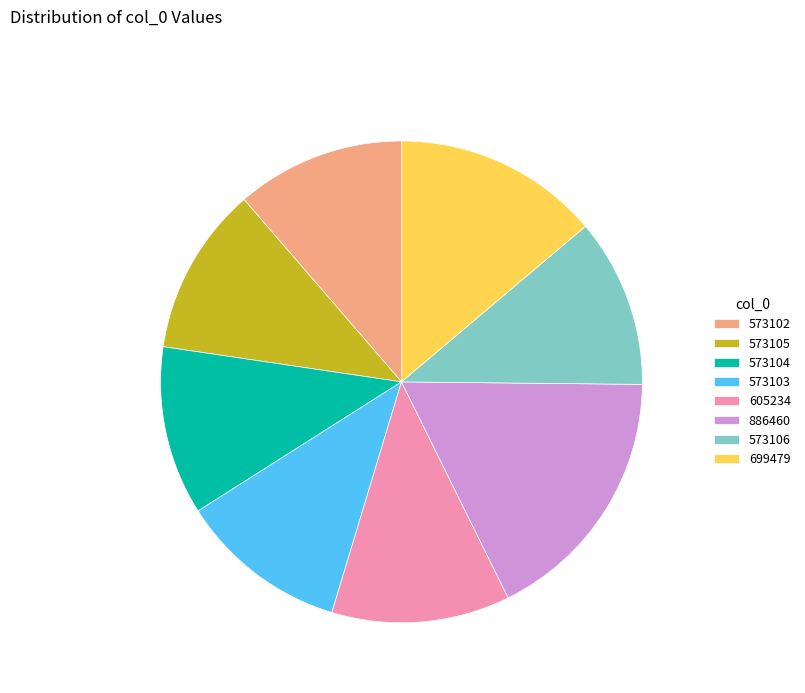

Between 573102 and 699479, which is larger?

699479